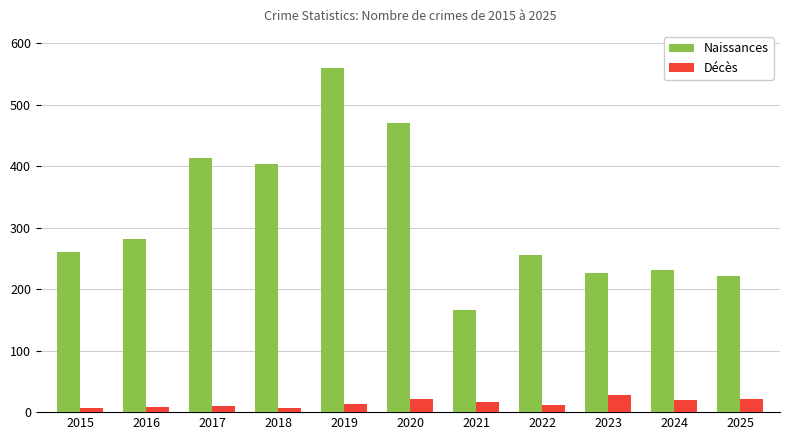

What is the difference between the maximum and minimum values in the Naissances series?

393